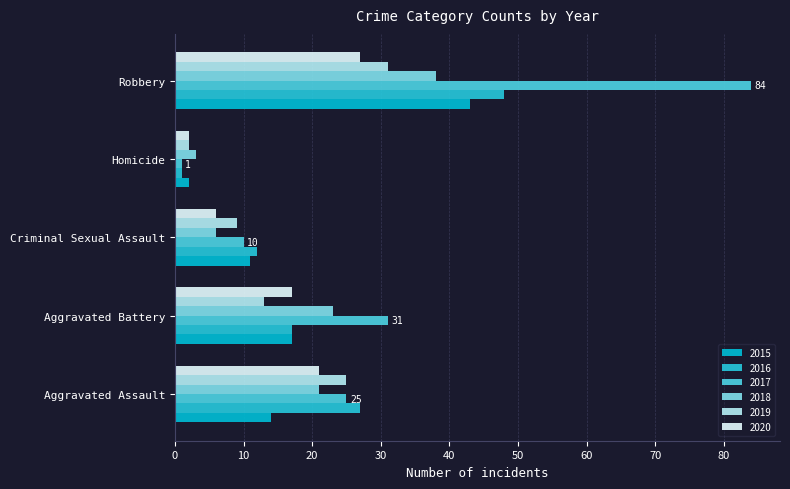

What is the difference between the maximum and minimum values in the 2020 series?

25